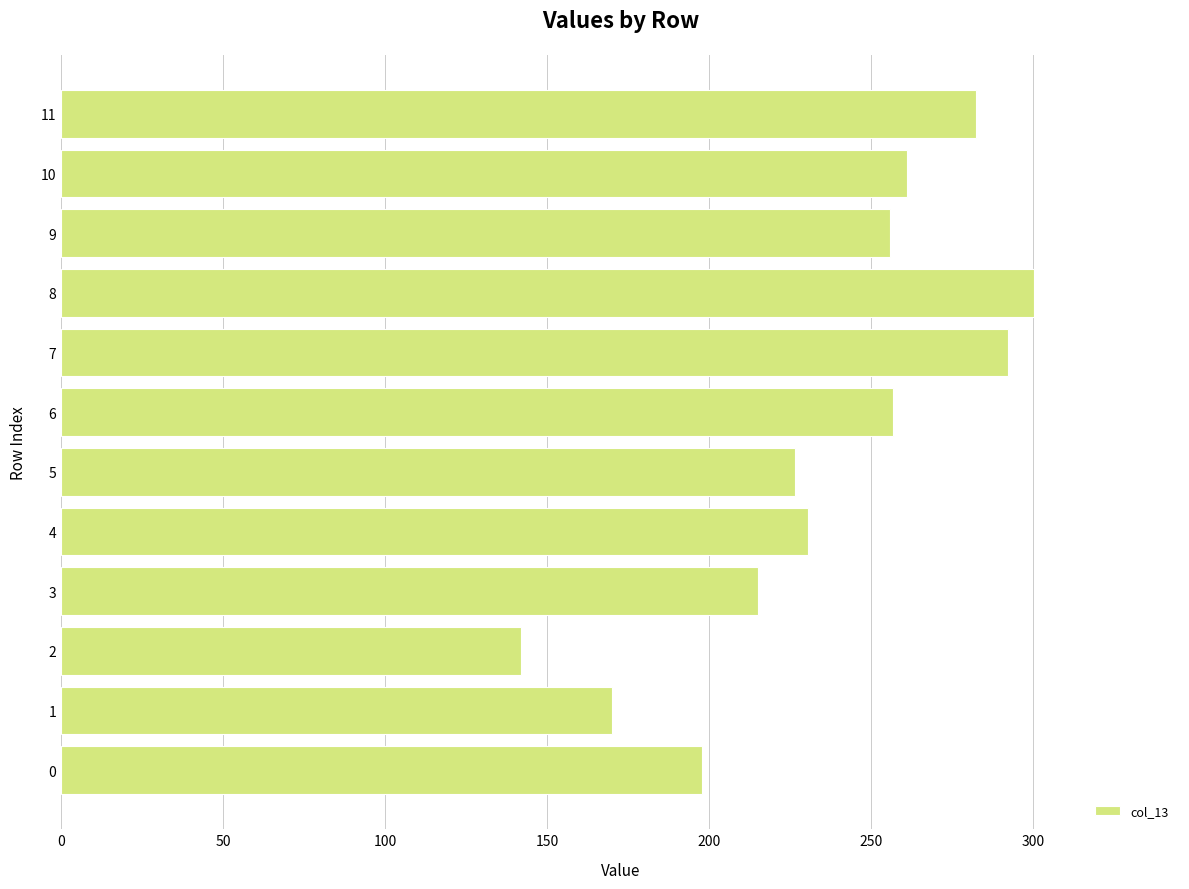

Does the chart contain any negative values?

No